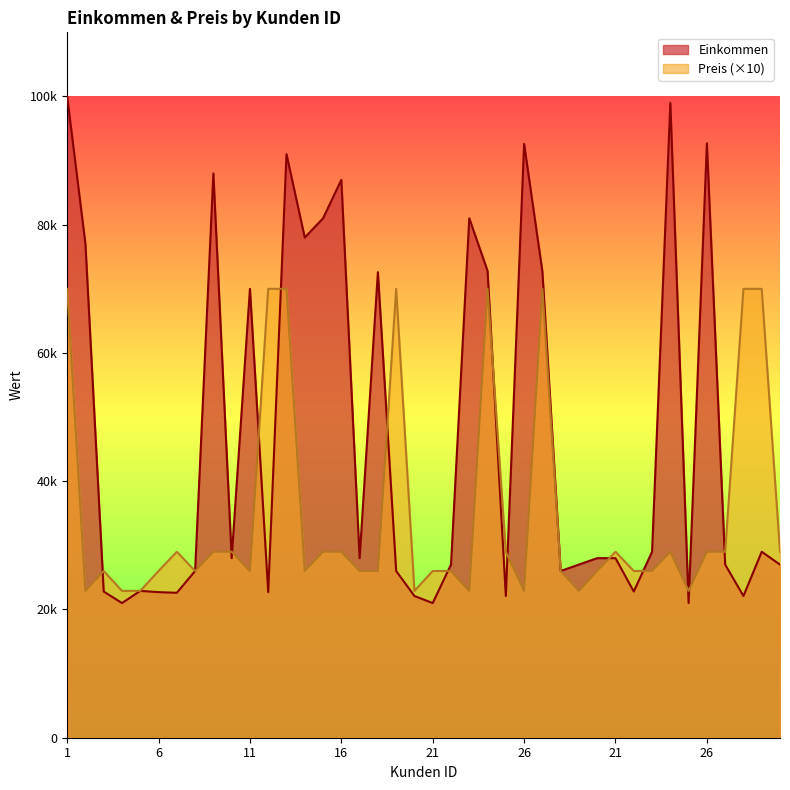

True or false: Preis and Einkommen cross at least once.

True